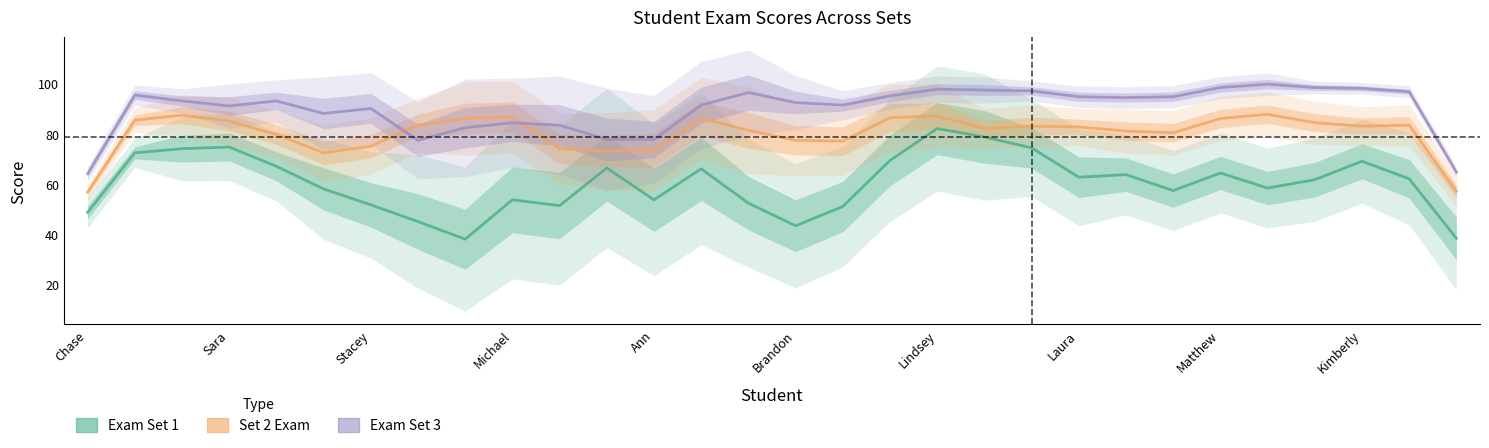

Reading left to right, list all the values displayed in this chart.

Exam Set 1: 48.7	72.3	74.0	74.7	67.0	58.0	51.7	45.0	38.0	53.7	51.3	66.3	53.7	66.0	52.3	43.3	51.0	69.3	82.0	78.7	74.3	62.7	63.7	57.3	64.3	58.3	61.7	69.0	62.0	38.3
Set 2 Exam: 56.7	85.3	87.3	85.0	79.7	72.3	75.0	83.3	86.0	86.7	74.0	73.0	73.3	86.0	81.3	77.3	77.0	86.3	87.0	82.0	83.0	82.7	81.0	80.3	86.0	87.7	84.3	83.0	83.3	57.0
Exam Set 3: 64.0	95.3	93.0	91.0	93.0	88.0	90.0	77.3	82.3	84.3	83.3	77.7	77.7	91.3	96.3	92.3	91.3	95.0	97.7	97.3	97.0	94.7	94.3	94.7	98.3	99.7	98.3	98.0	96.7	64.7